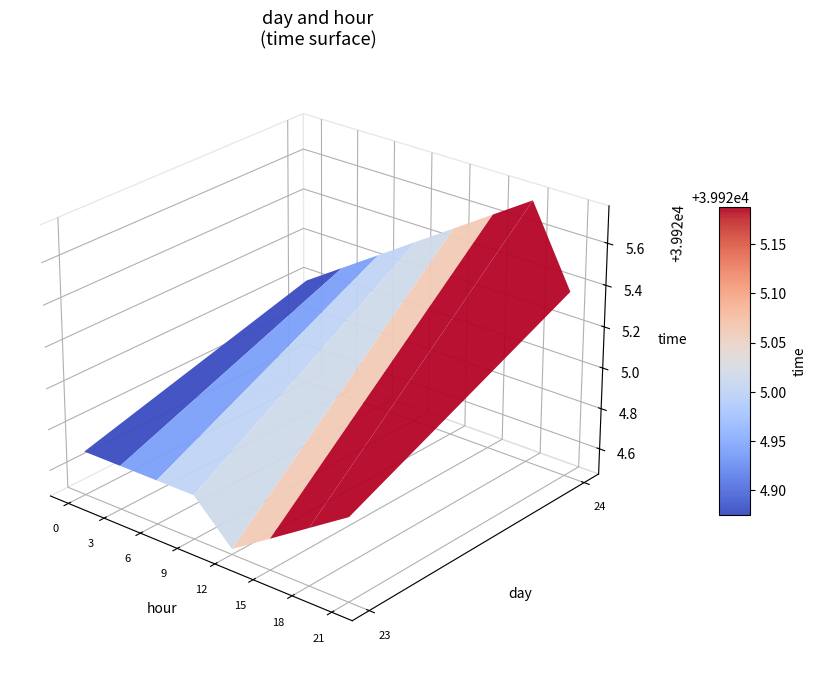

How many data points in 24 are less than 39925?

1